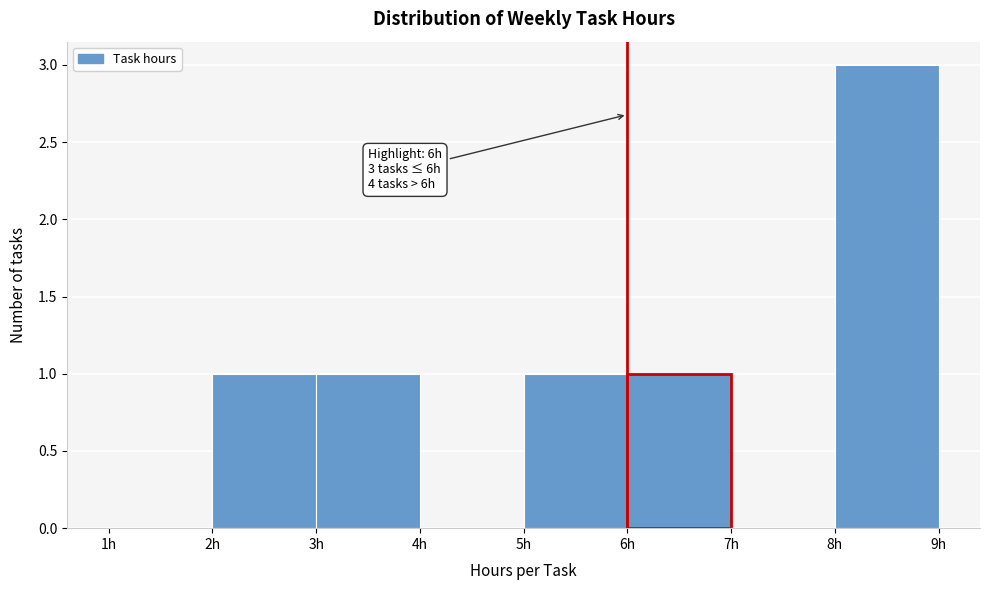

Over which range of the x-axis is the bar tallest?

8 to 9